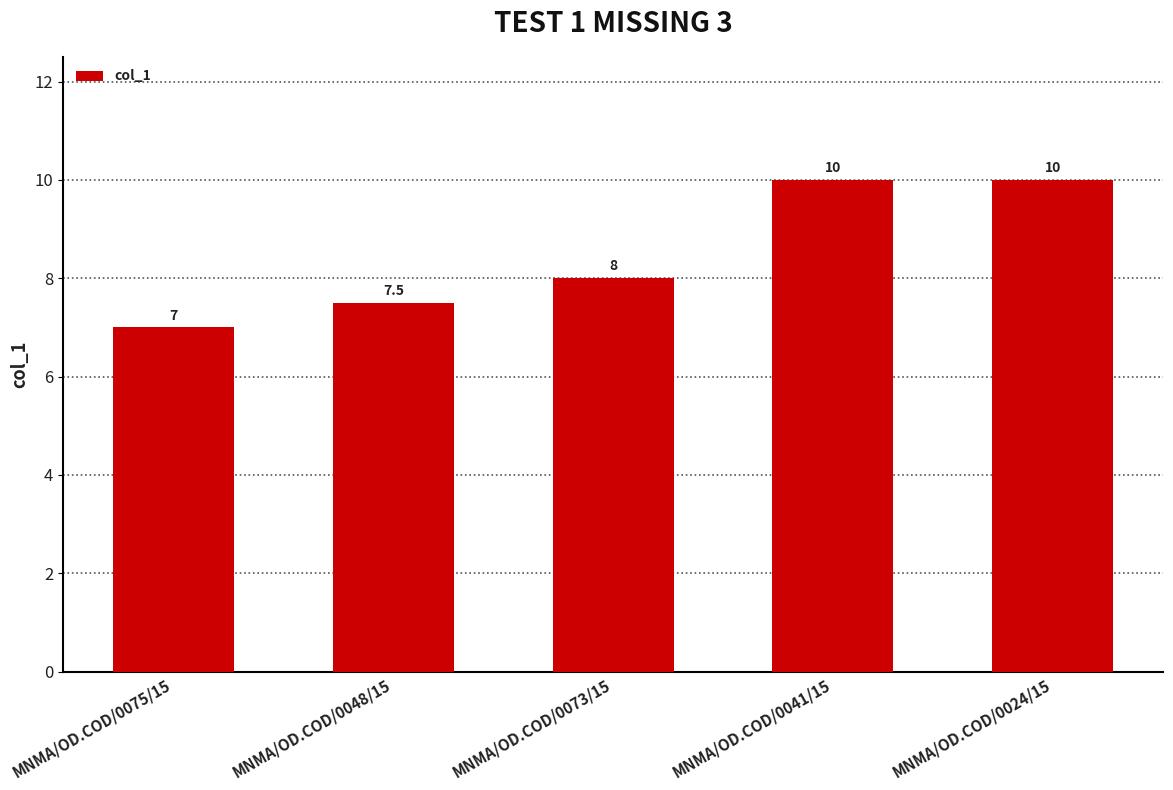

At which label is the value closest to 8?

MNMA/OD.COD/0073/15